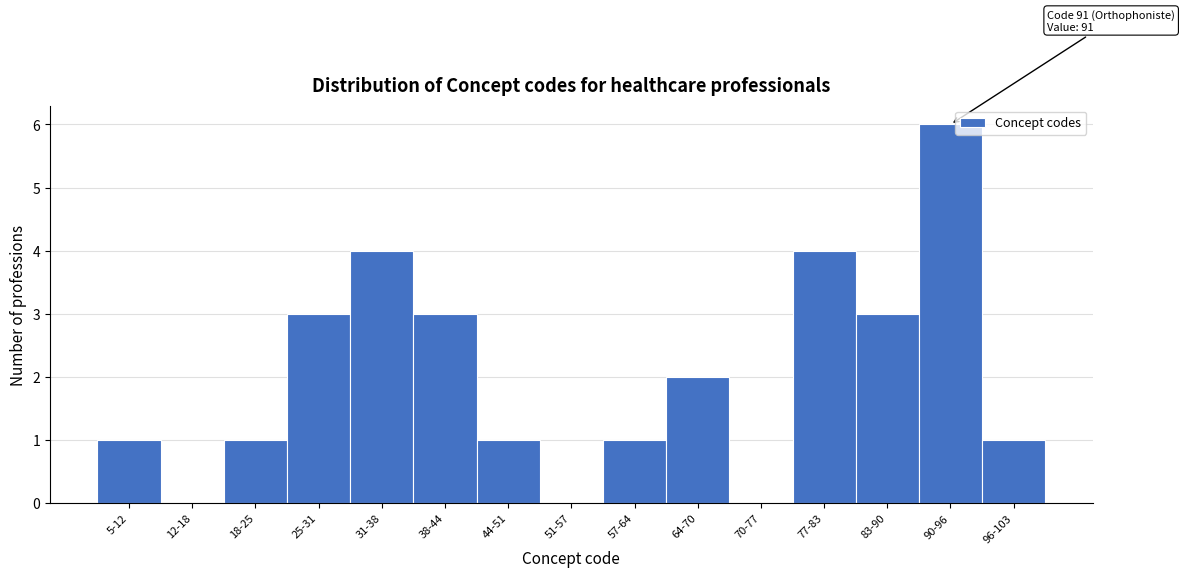

Reading left to right, transcribe all the data shown in this chart.

5-12=1	12-18=0	18-25=1	25-31=3	31-38=4	38-44=3	44-51=1	51-57=0	57-64=1	64-70=2	70-77=0	77-83=4	83-90=3	90-96=6	96-103=1